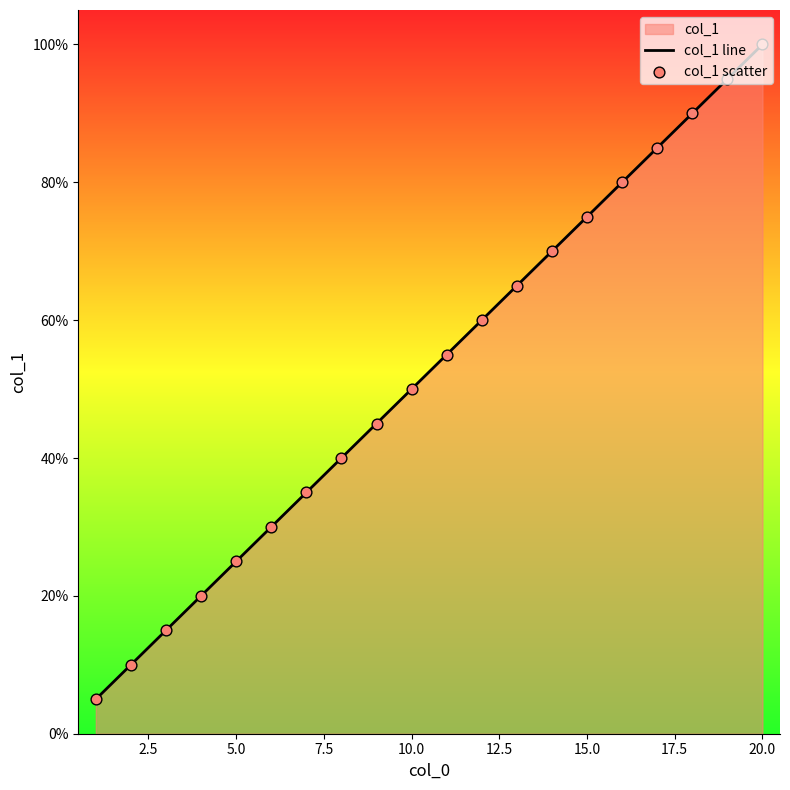

Which series has the largest total across all categories?

col_1 line